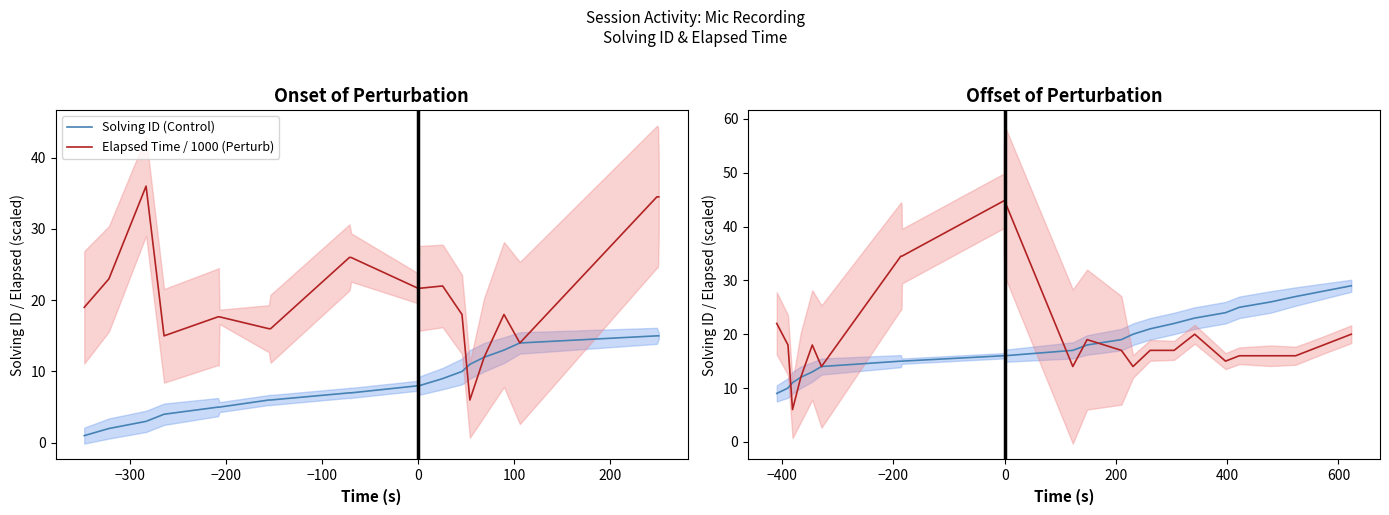

Which series has the largest range (max minus min)?

Elapsed Time (Perturb)